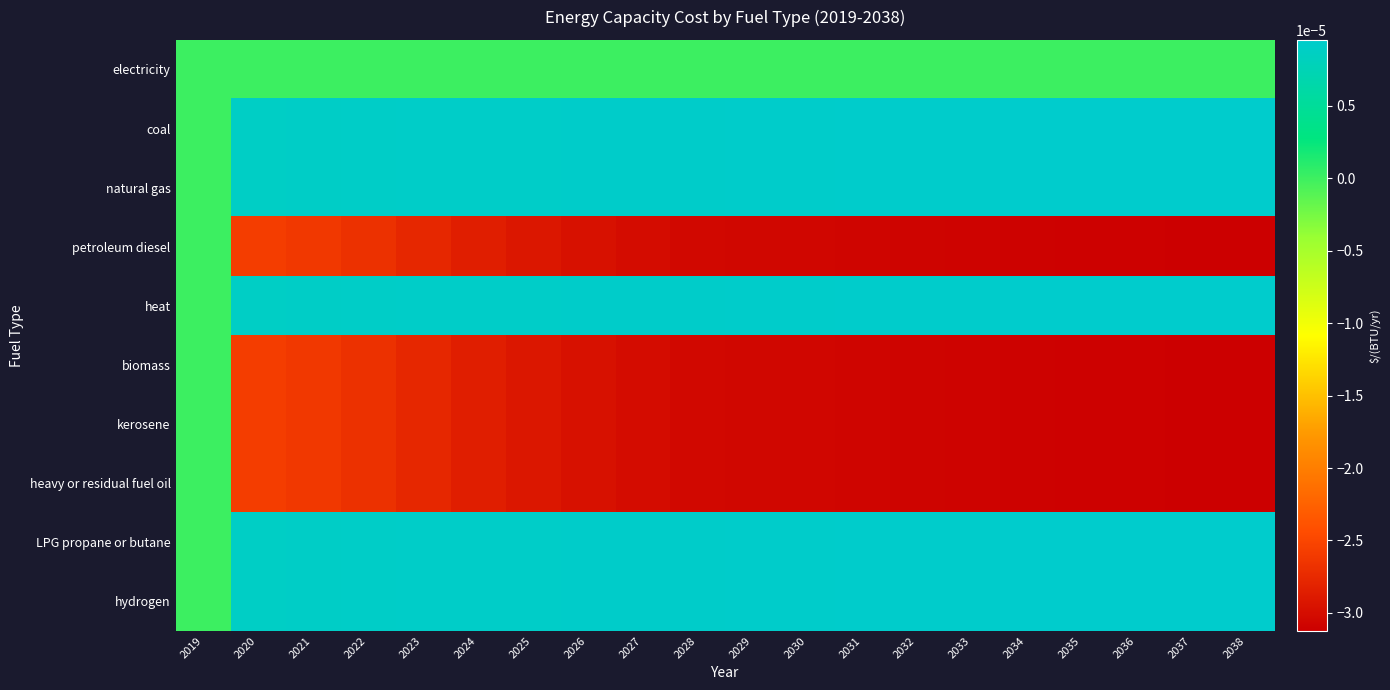

List the series in order of their peak value, lowest first.

electricity, petroleum diesel, biomass, kerosene, heavy or residual fuel oil, coal, natural gas, heat, LPG propane or butane, hydrogen